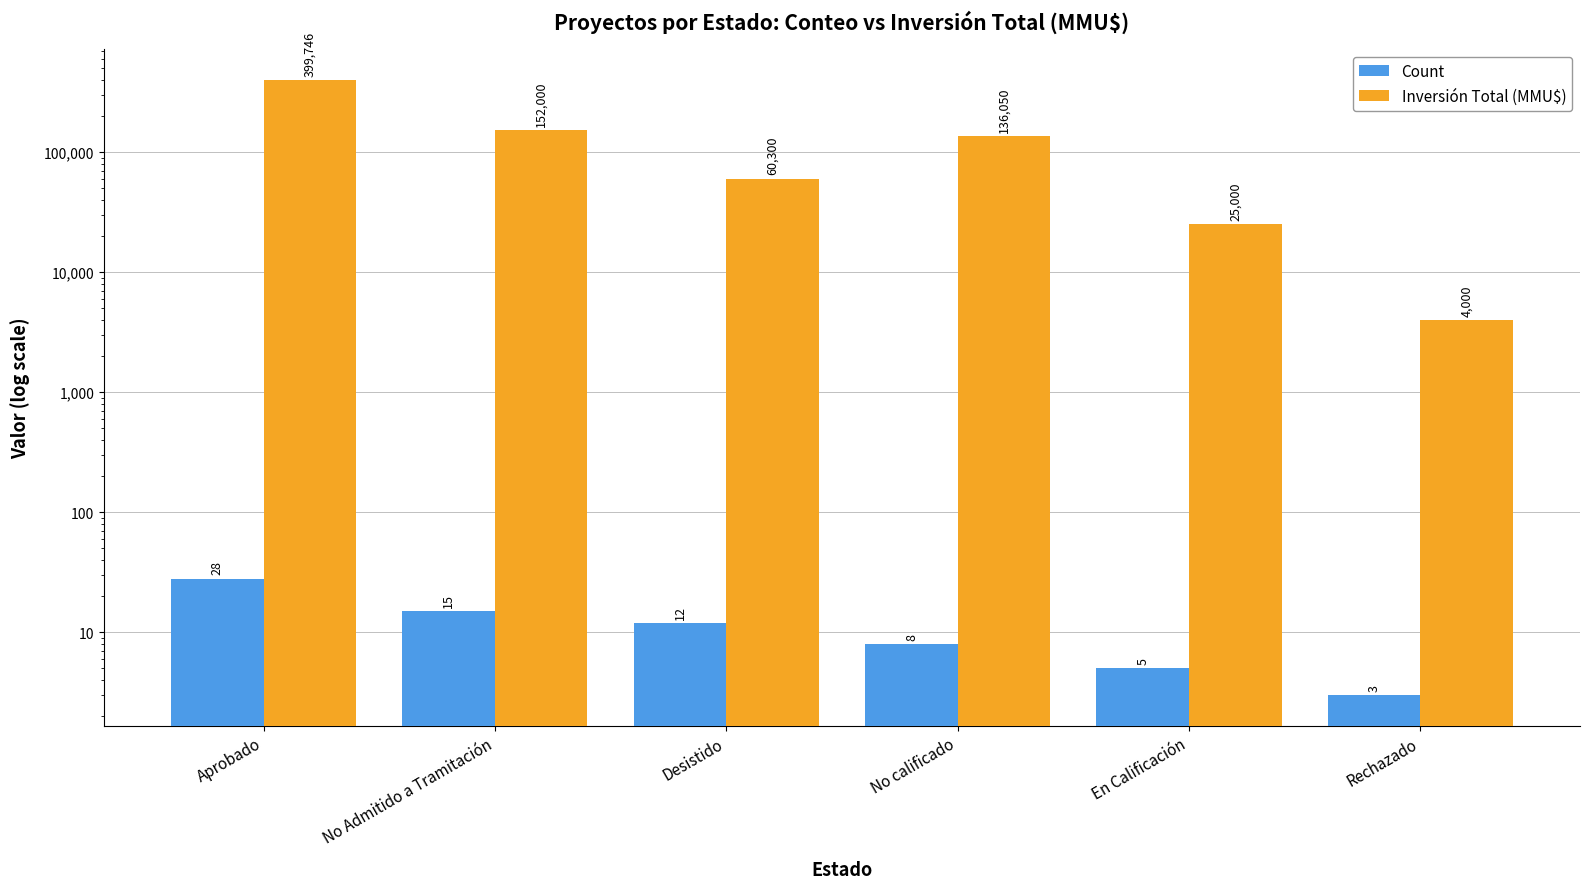

What is the average value of the Inversión Total (MMU$) series?

129516